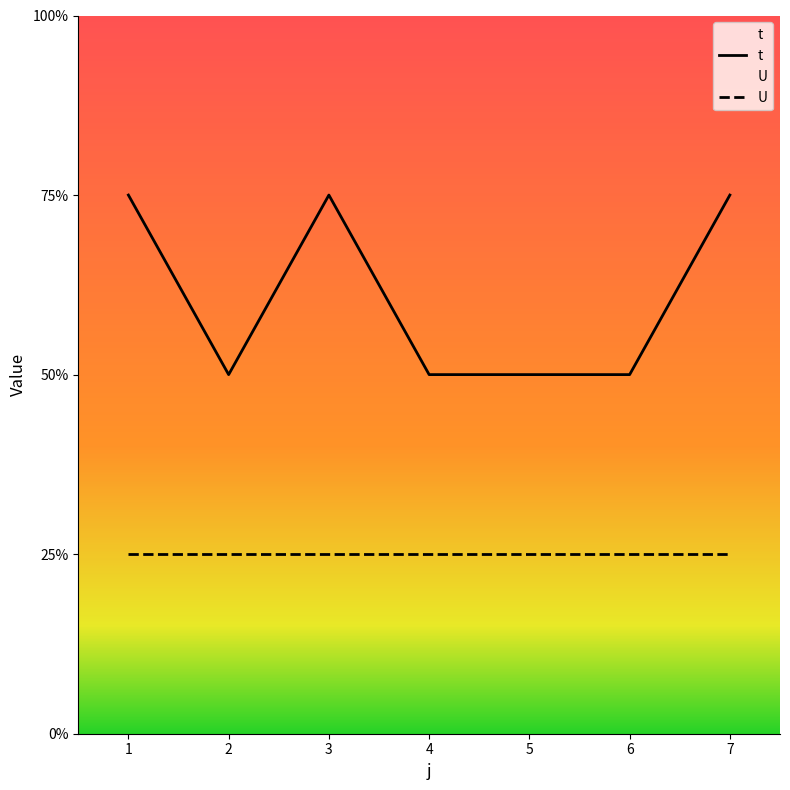

Reading right to left, what are all the values shown in this chart?

t: 3	2	2	2	3	2	3
U: 1	1	1	1	1	1	1